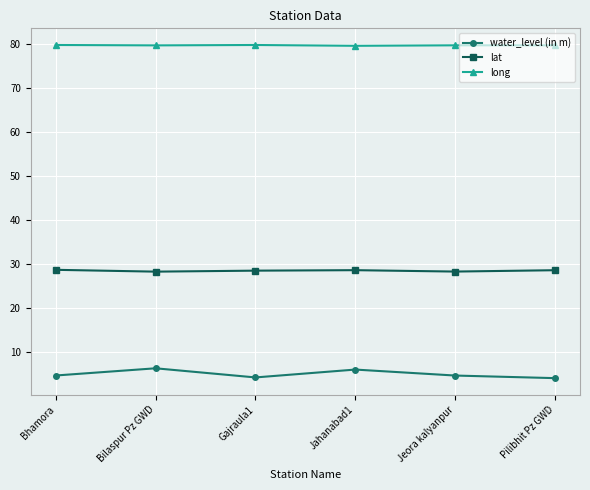

What is the label of the 3rd point from the left?

Gajraula1